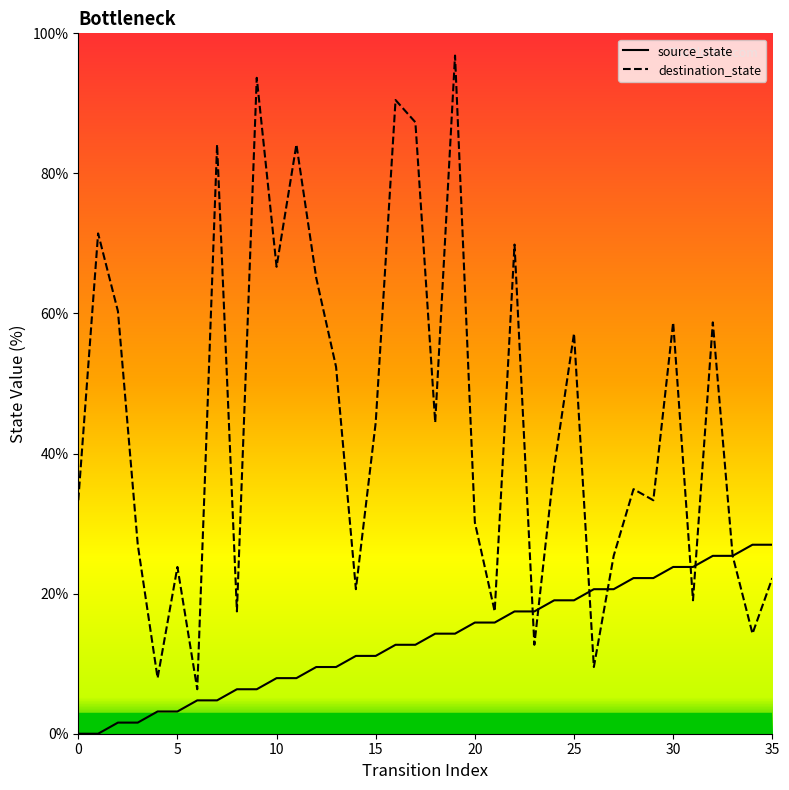

True or false: source_state has a value of 38.1 at 35.

False